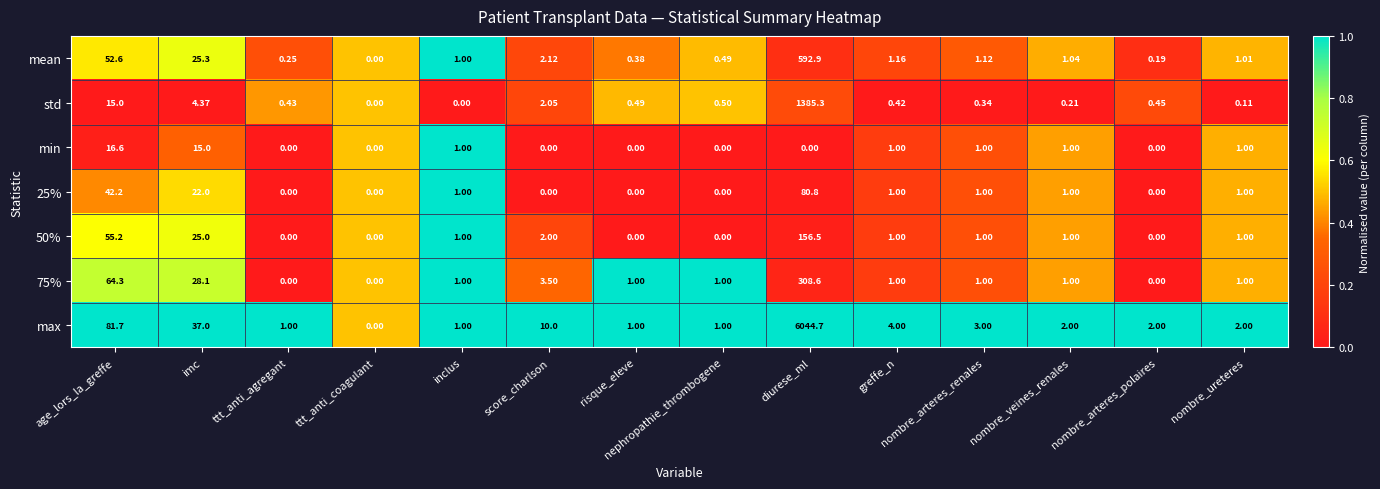

Where does the min series first go above 1?

age_lors_la_greffe